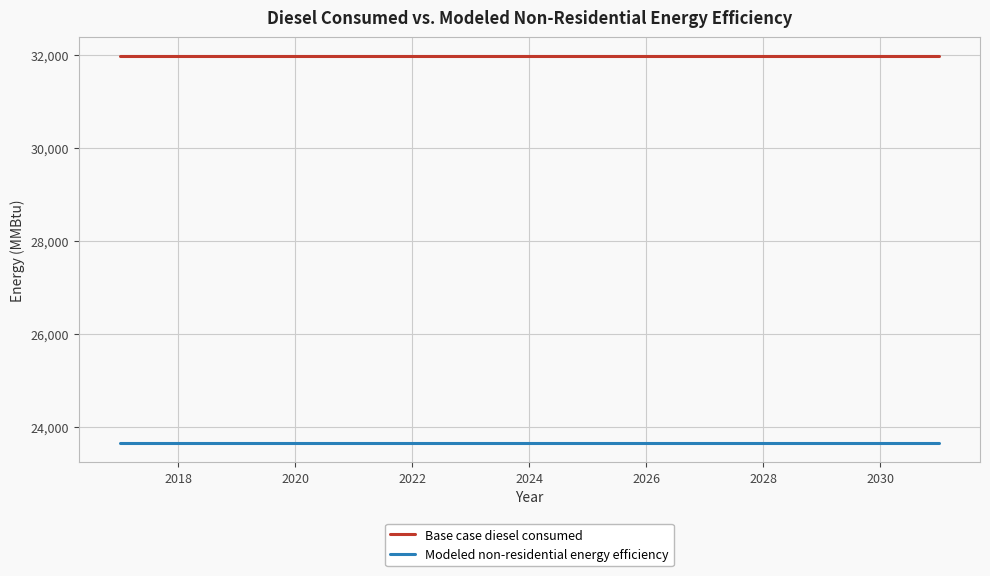

True or false: Base case diesel consumed and Modeled non-residential energy efficiency cross at least once.

False